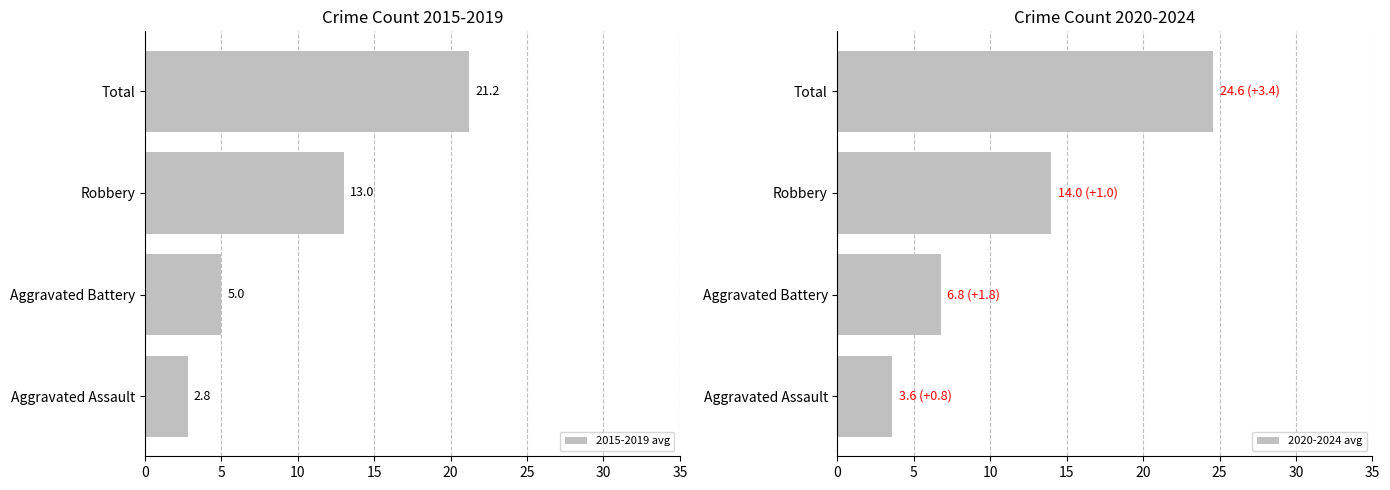

What is the lowest value of the 2015-2019 avg series?

2.8